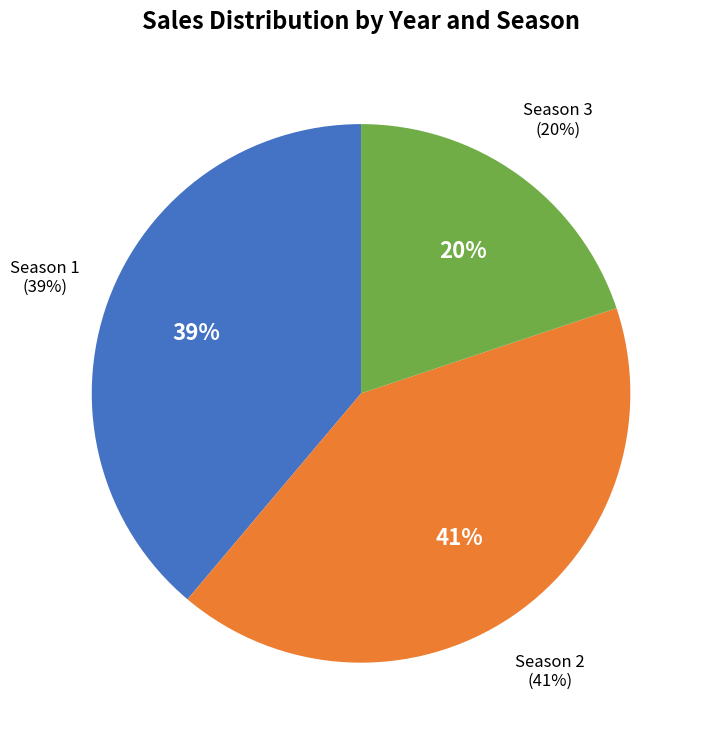

Is there any slice that represents more than half of the pie?

No